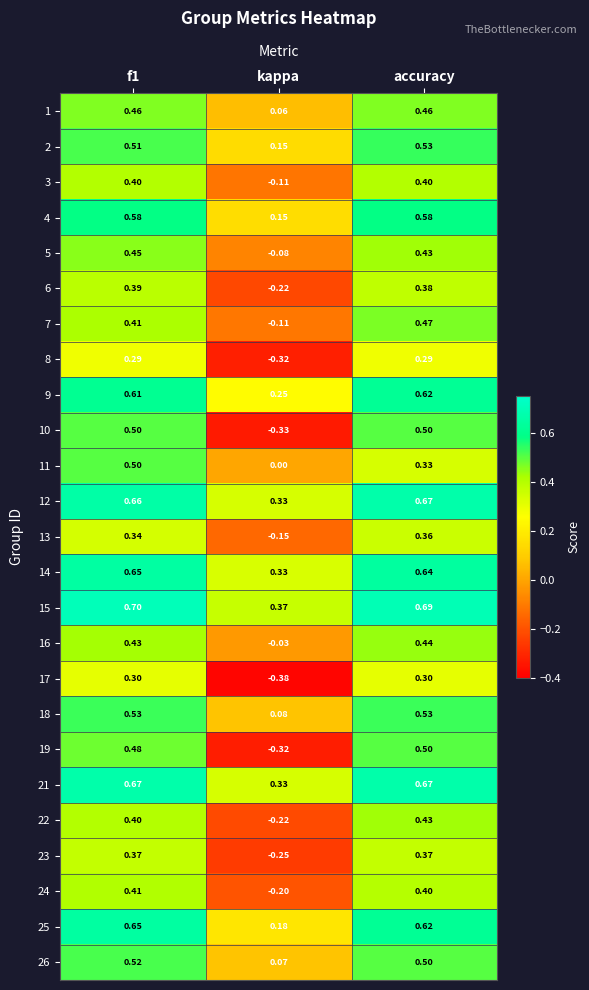

Is the value of 2 at accuracy greater than the value of 12 at f1?

No